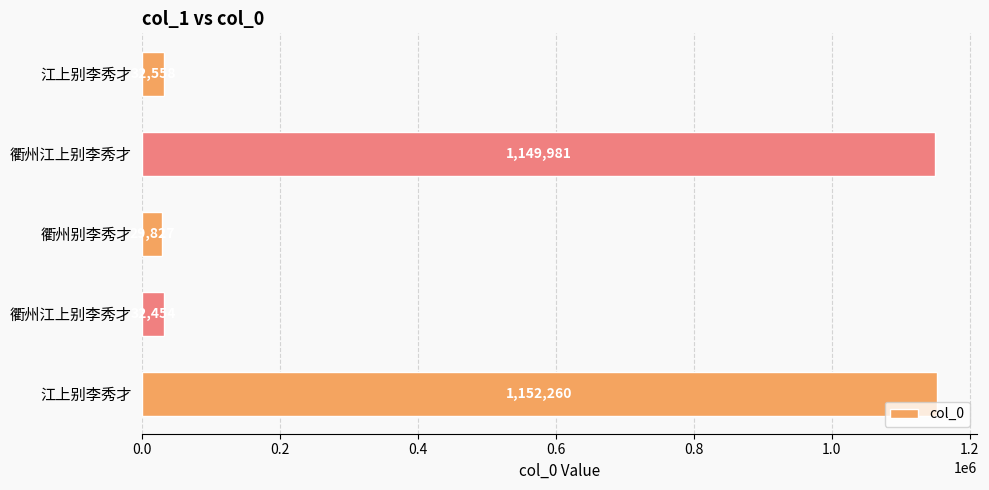

How many values are below 32558?

2